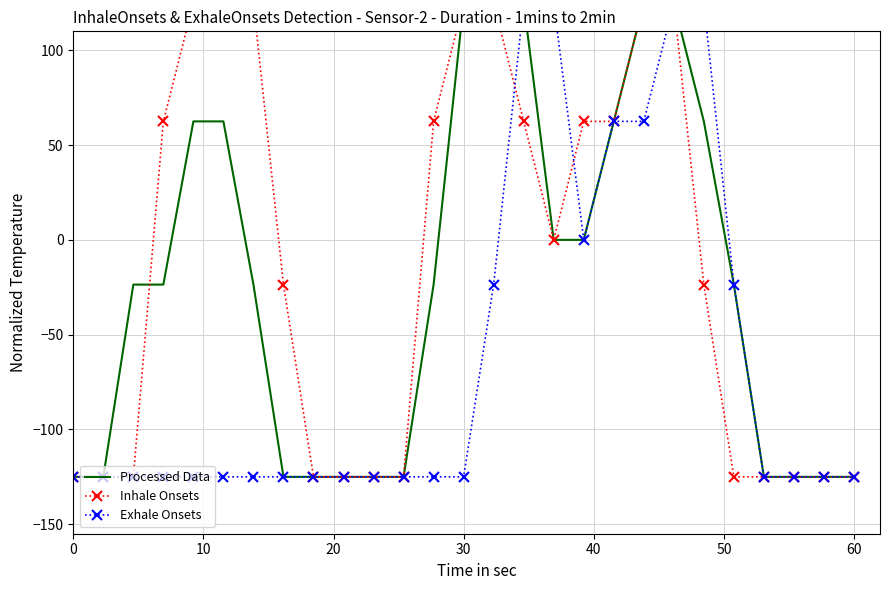

What is the value of the Processed Data point at the 7th from the left?

-23.6